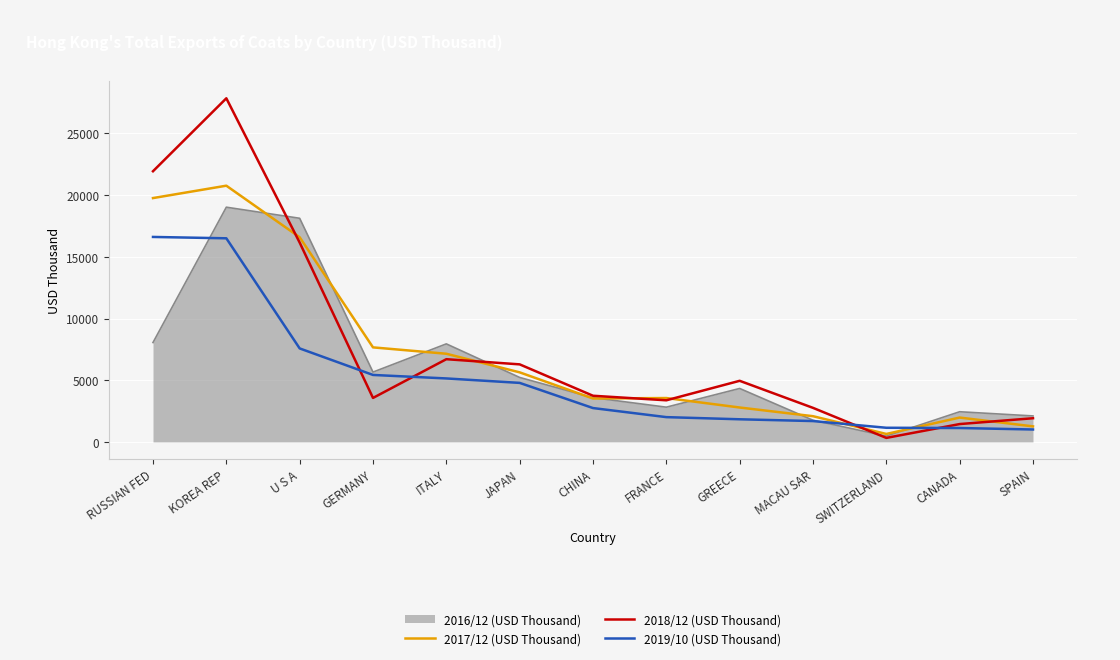

What is the smallest value displayed?

326.4